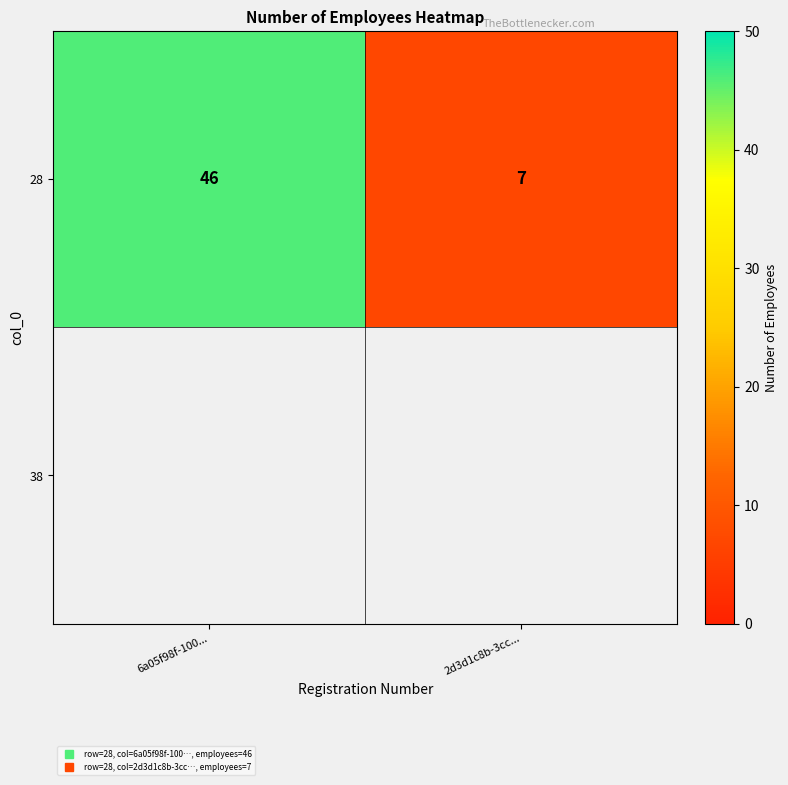

What is the sum of all 28 values?

53.0